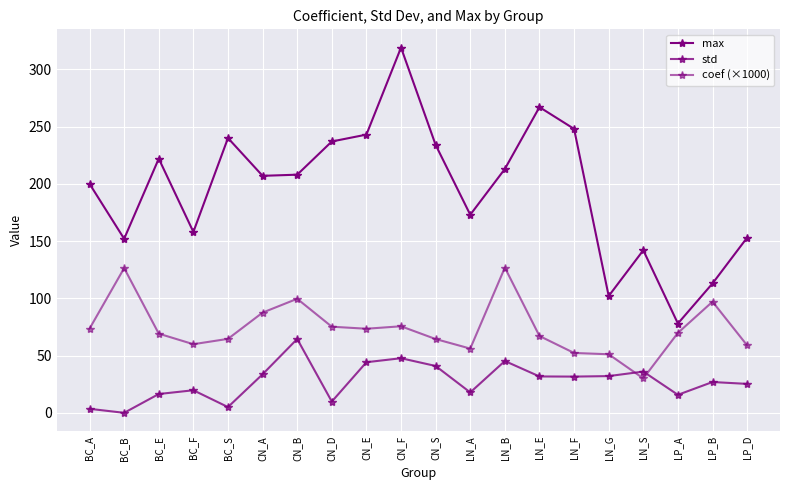

How many data points does each series have?

20